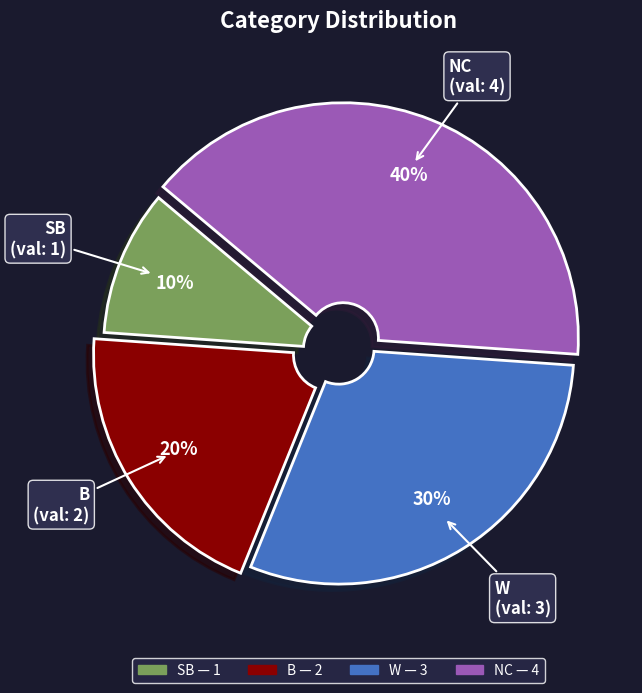

Rank the categories by value from lowest to highest.

SB, B, W, NC